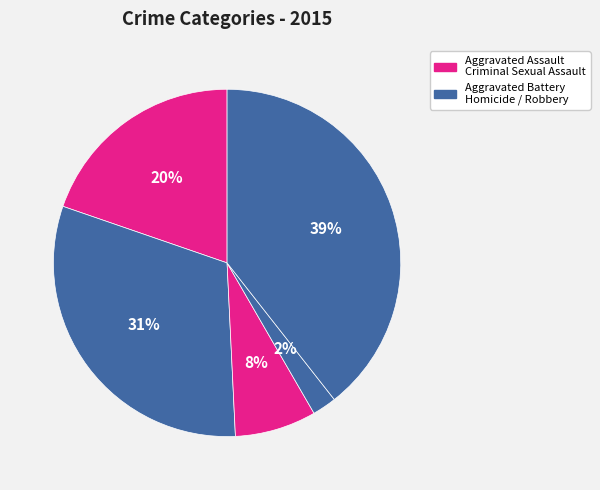

Does any single category account for the majority?

No